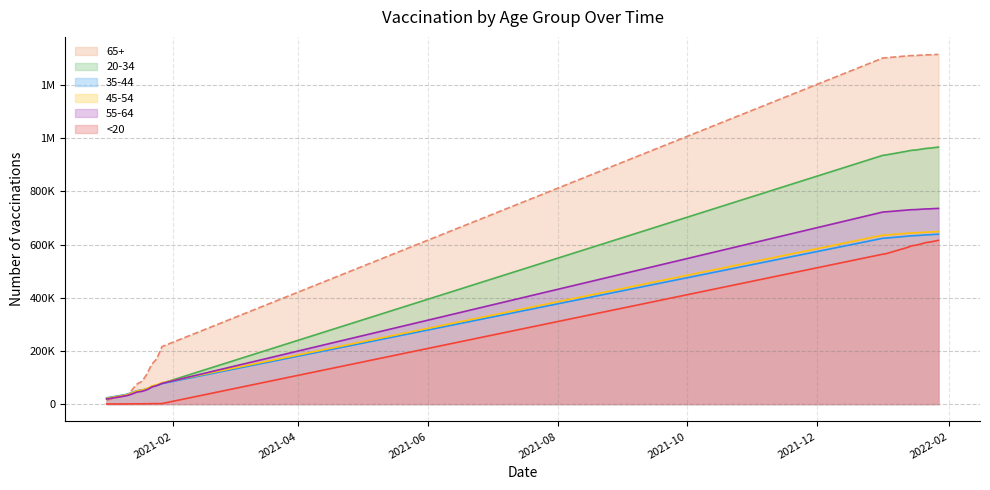

What is the total value across all series at 1/12/2022?

4850439